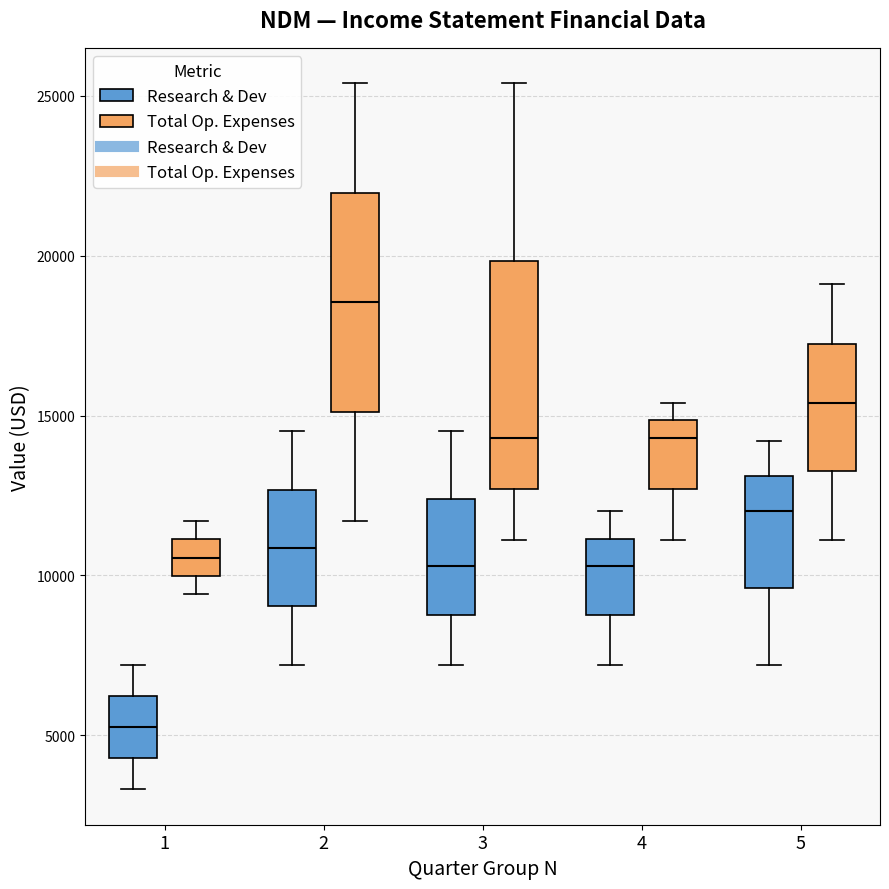

Where is the lower edge of the box for 2 (Research & Dev) on the y-axis? The values are not printed on the chart, so give them approximately, as read against the axis.

9000